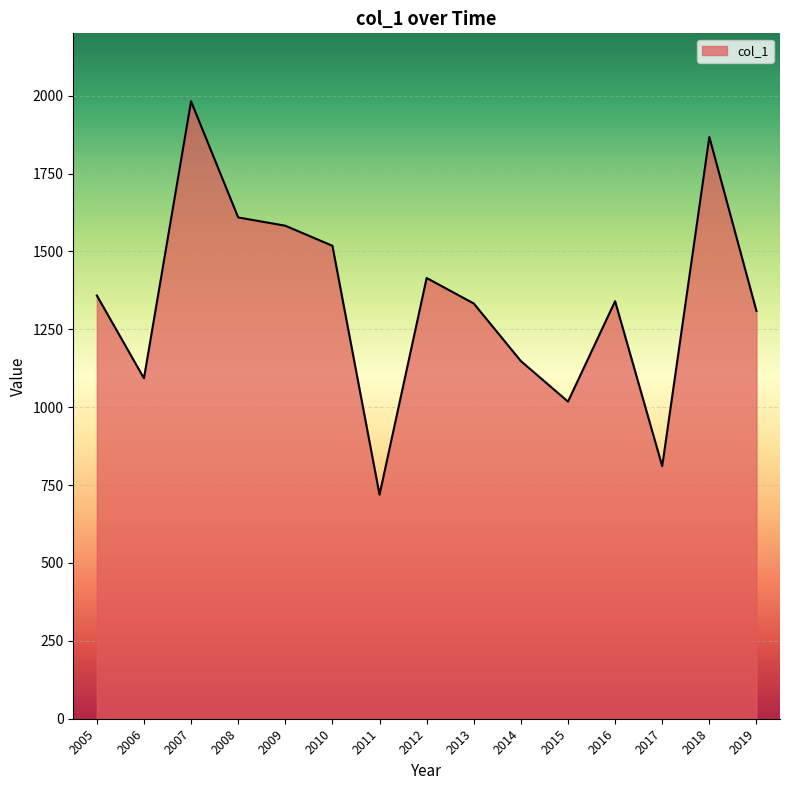

The value at 2013 is 1760.2. True or false?

False